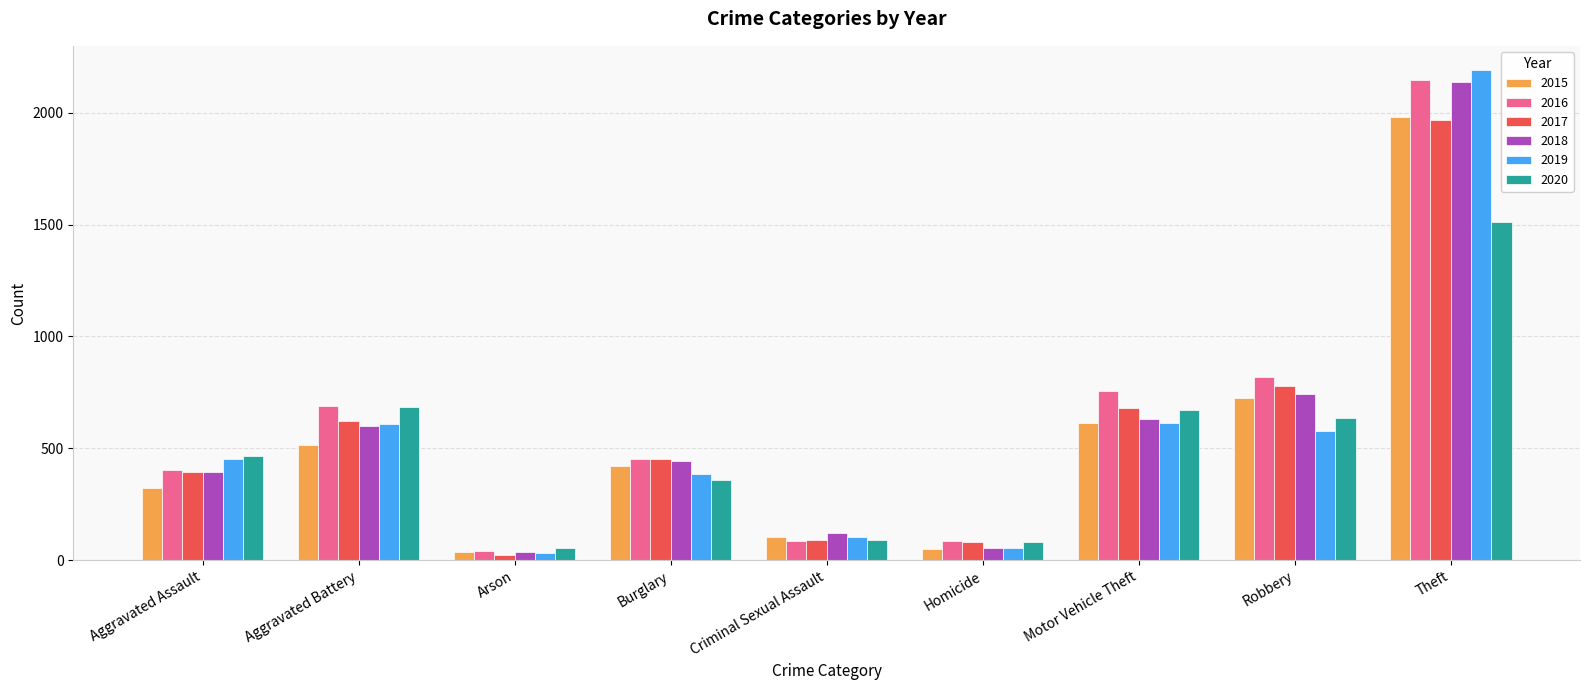

Is it true that 2019 equals 53 at Homicide?

True